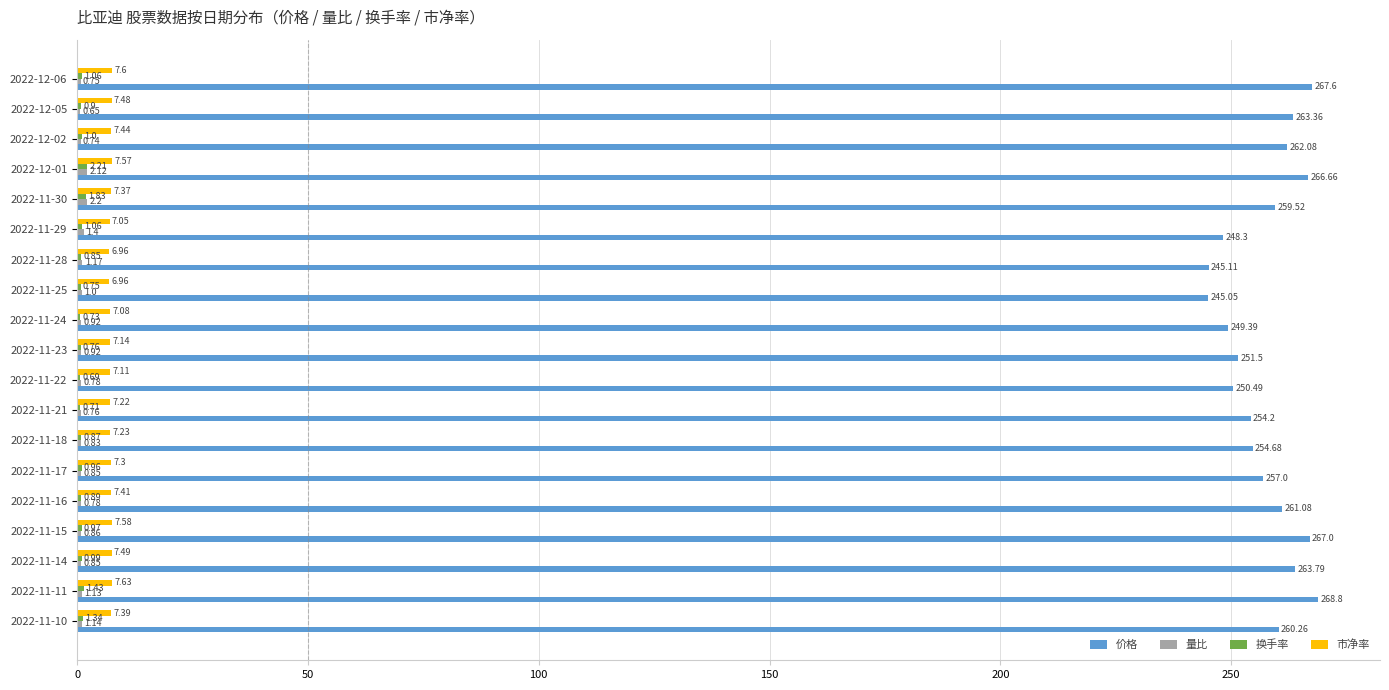

What is the total value across all series at 2022-11-14?

273.1